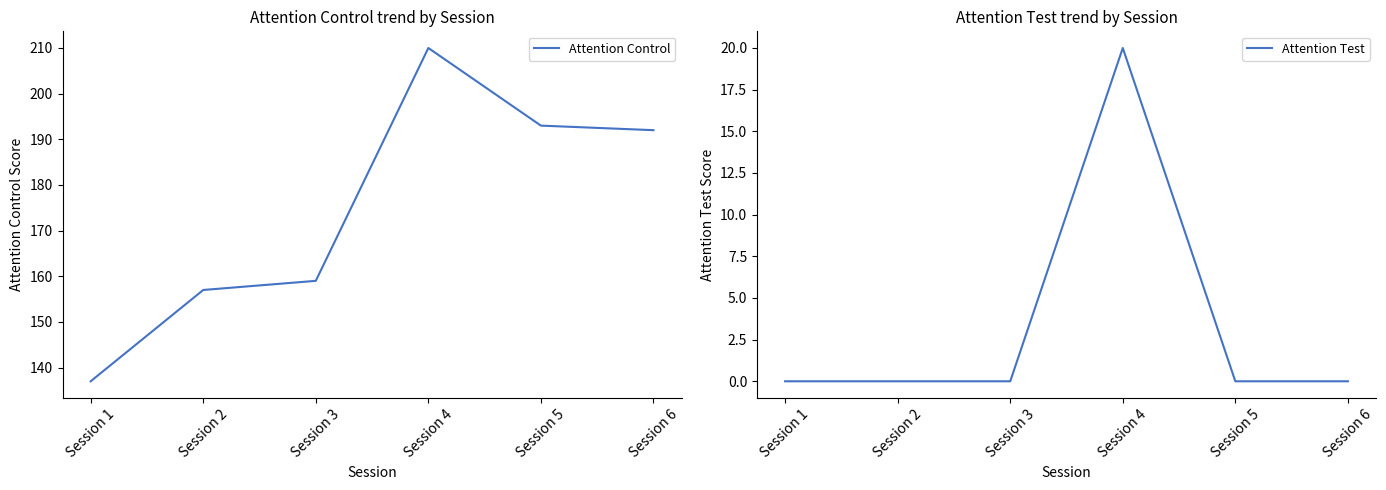

How many series are shown in this chart?

2